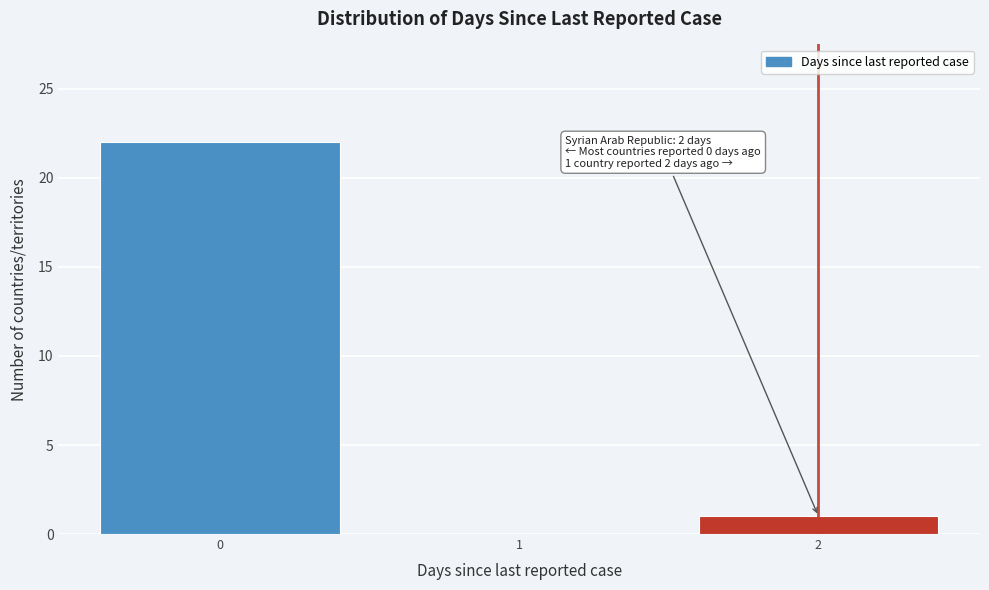

Which range on the x-axis has the tallest bar?

-0.5 to 0.5